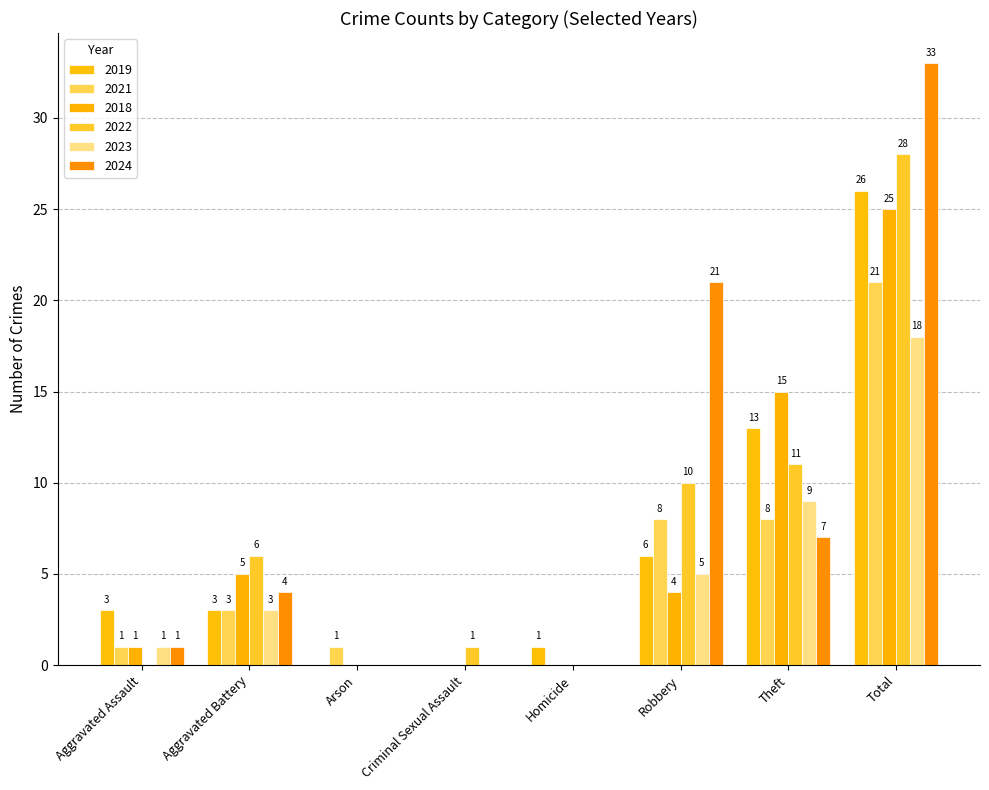

Which series has the widest spread of values?

2024